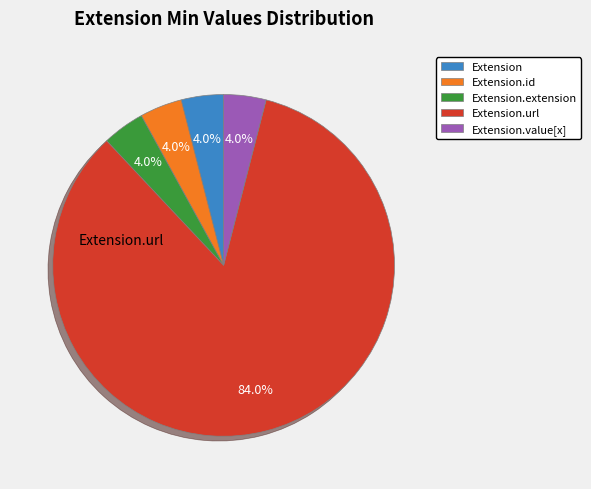

What is the largest slice in the pie chart?

Extension.url